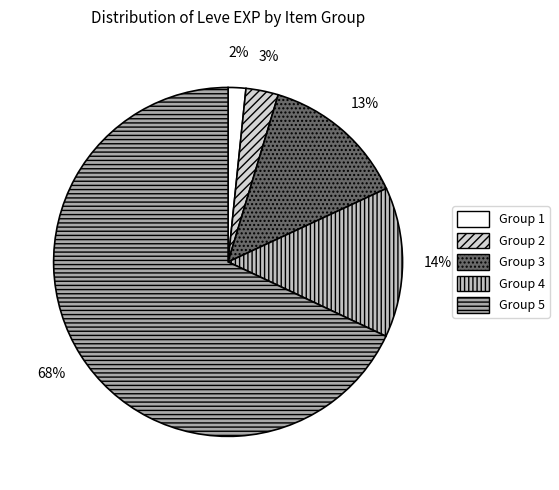

To the nearest percent, what is the average slice percentage?

20%